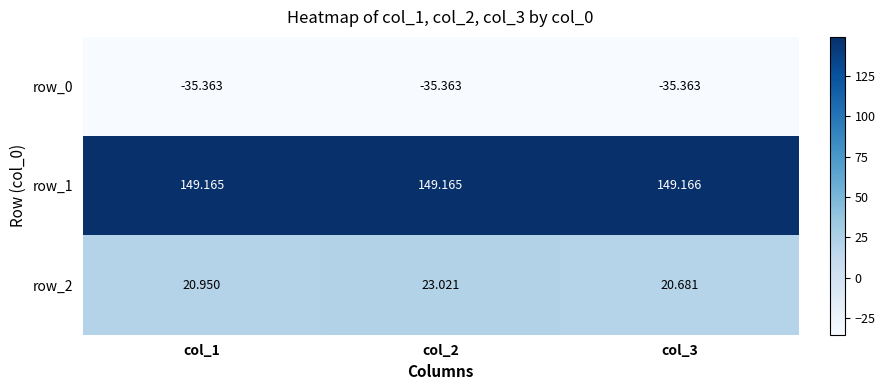

What is the lowest value of the row_0 series?

-35.4